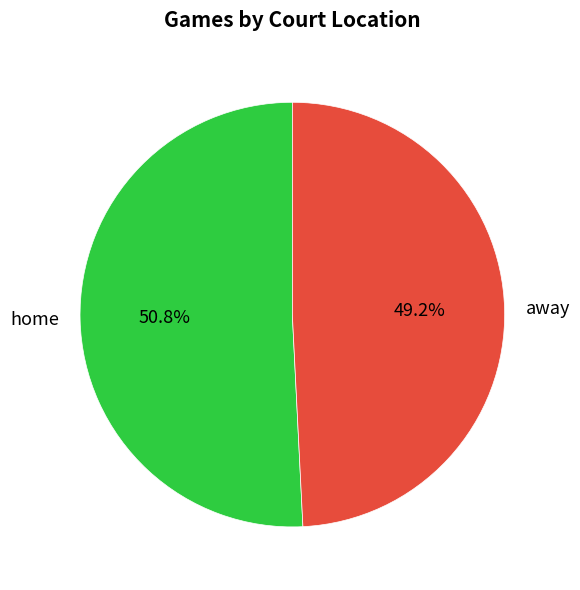

Is it true that away is 49% of the pie?

True